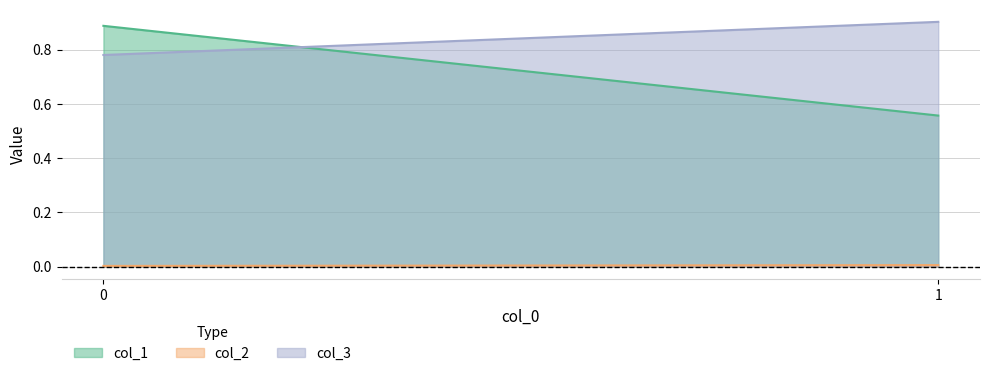

What is the average value of the col_1 series?

0.7